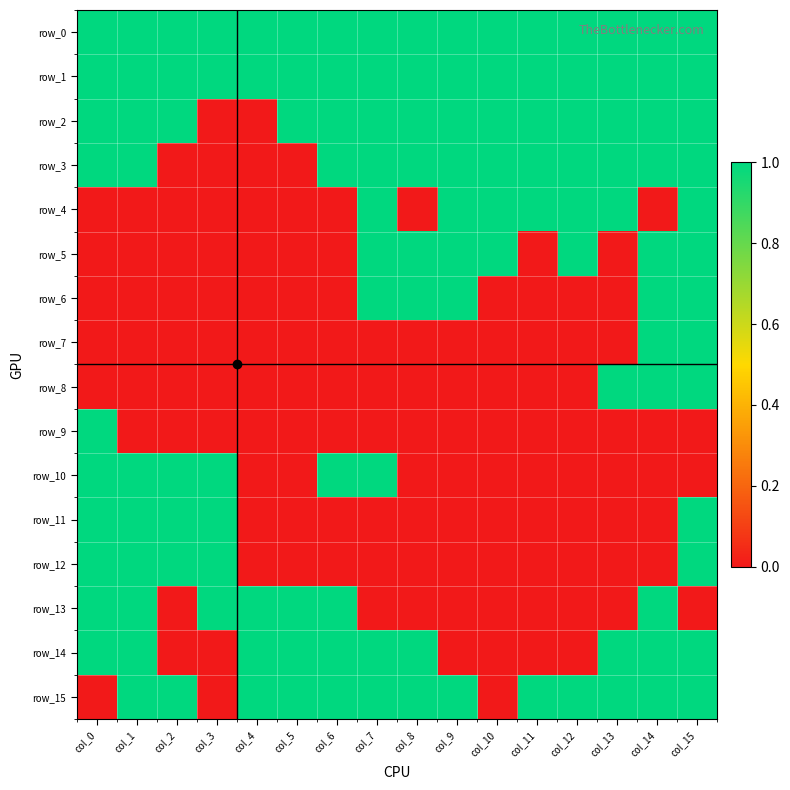

Is it true that row_5 equals -1 at col_5?

False